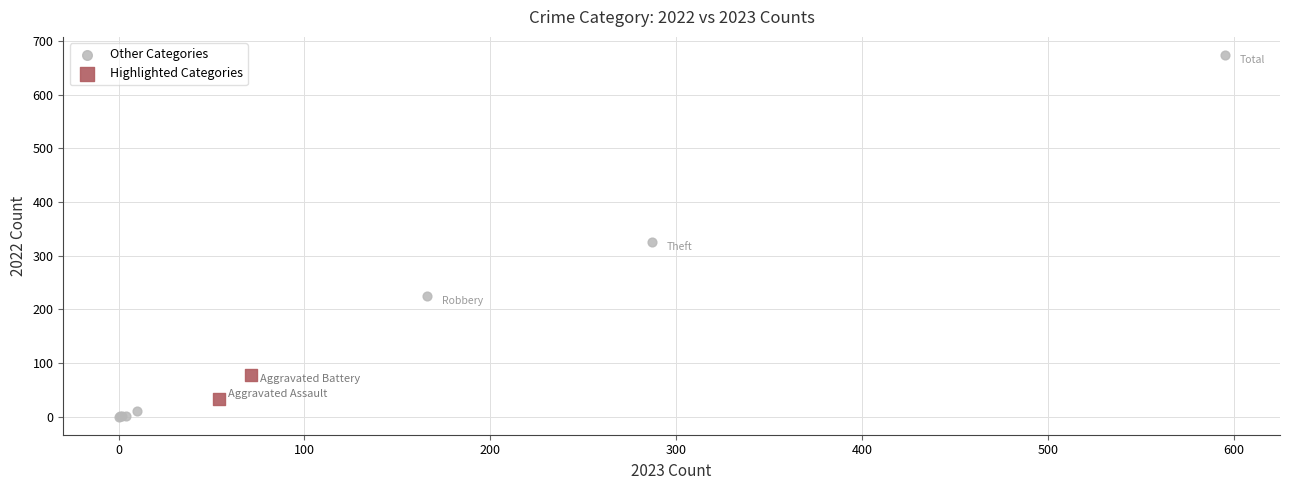

Which series reaches the maximum Y coordinate?

Other Categories